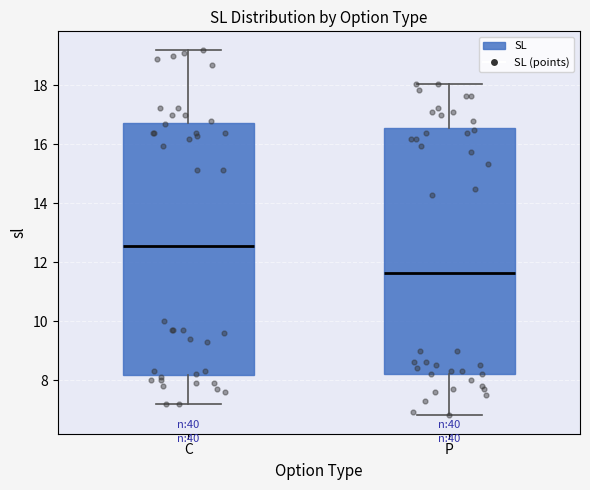

Reading left to right, read every box against the y-axis: the position of its median line, the range the box covers, and the ends of its whiskers. The values are not printed on the chart, so give them approximately, as read against the axis.

C: median 12.6, box 8.2 to 16.8, whiskers 7.2 to 19.2
P: median 11.6, box 8.2 to 16.6, whiskers 6.8 to 18.0